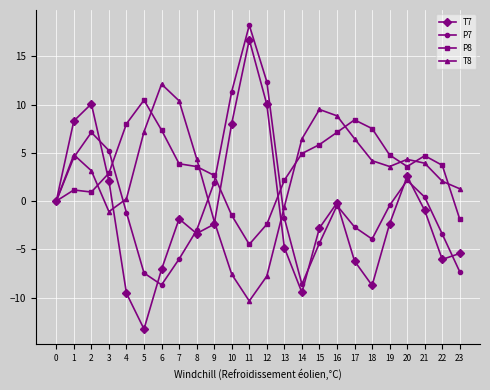

At which label is P7 closest to 4?

1